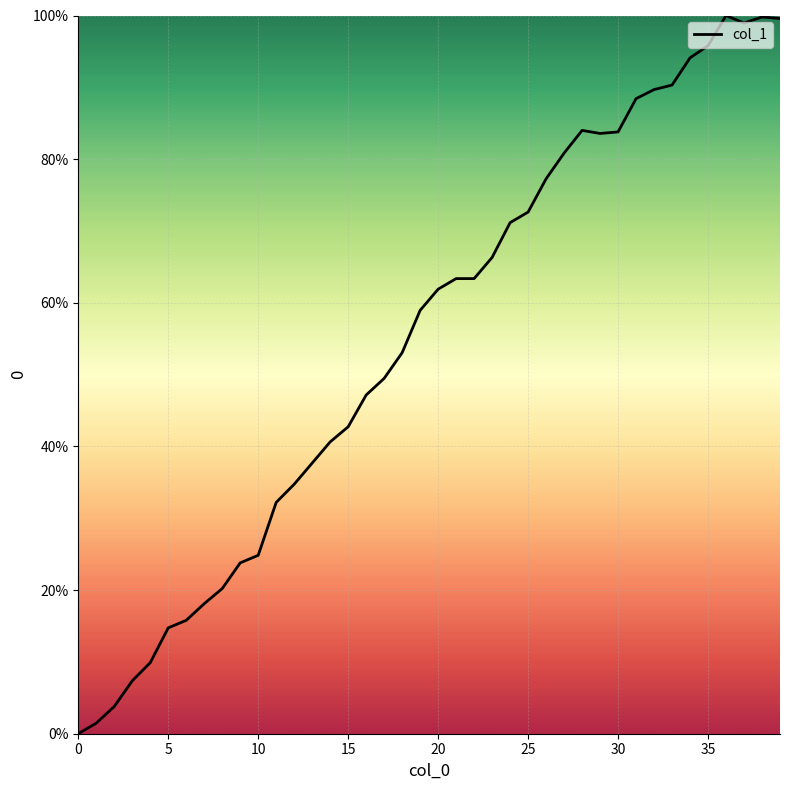

What is the difference between the maximum and minimum values?

100.0